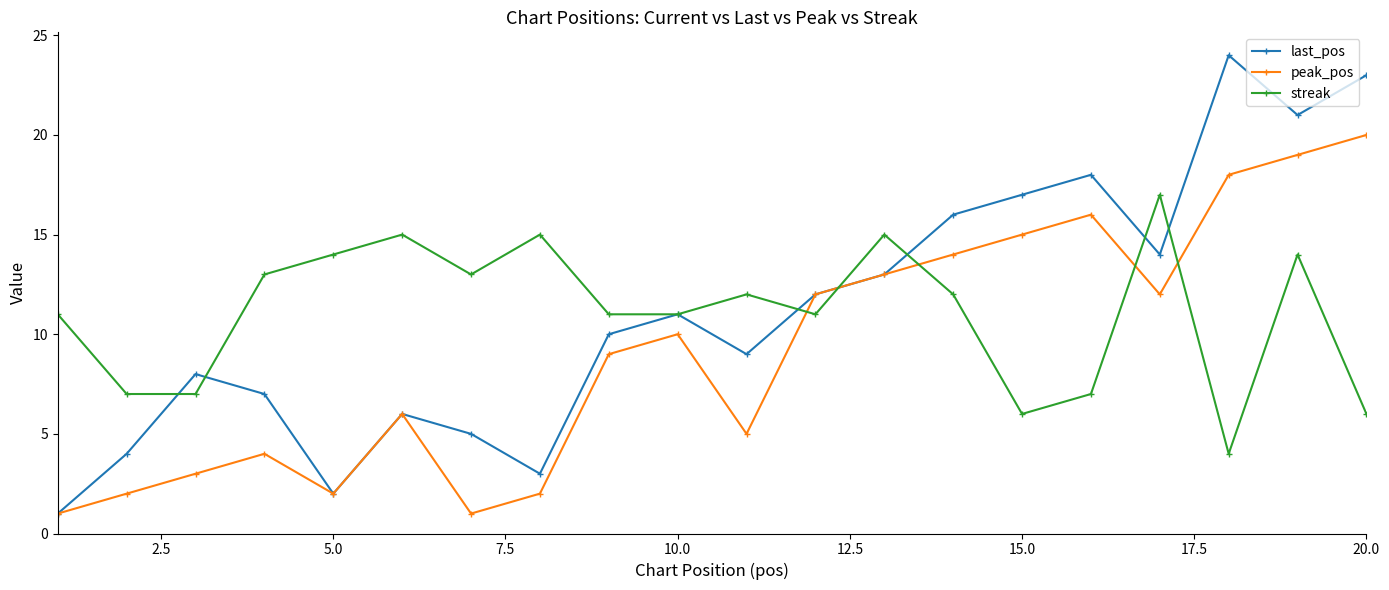

What is the difference between the maximum and minimum values in the peak_pos series?

19